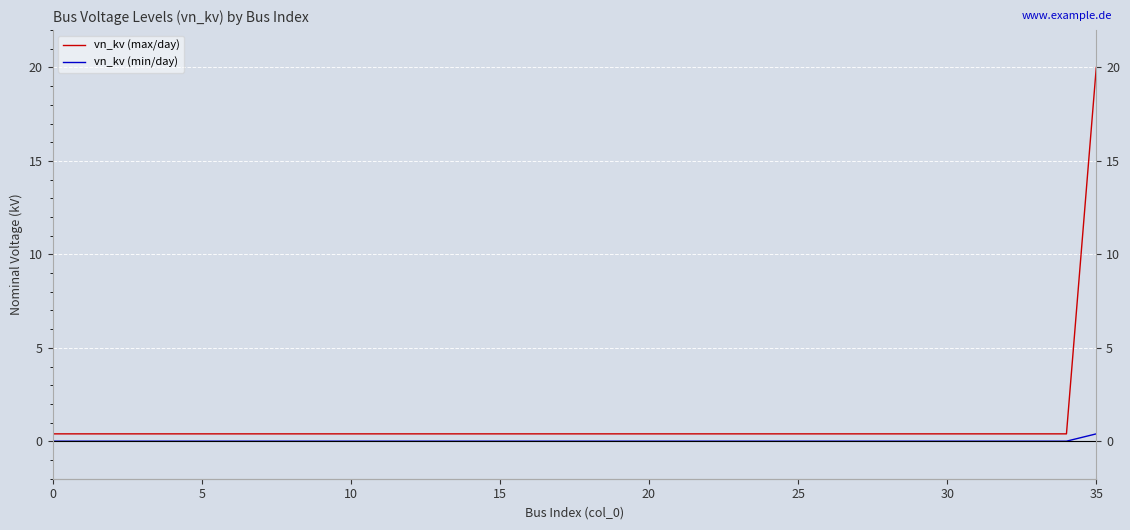

At 9, list the series in order from smallest to largest.

vn_kv (min/day), vn_kv (max/day)